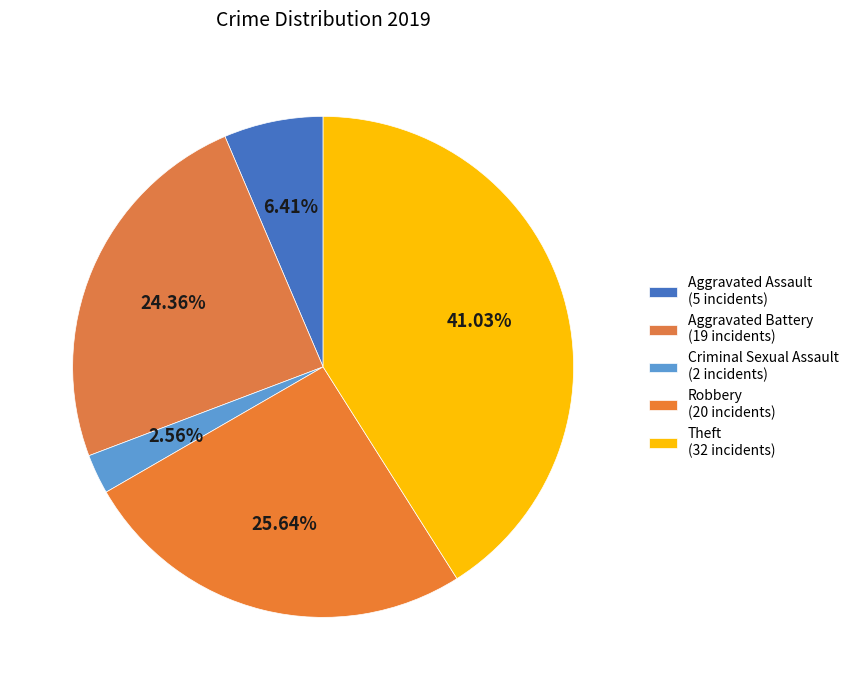

Does any single category account for the majority?

No